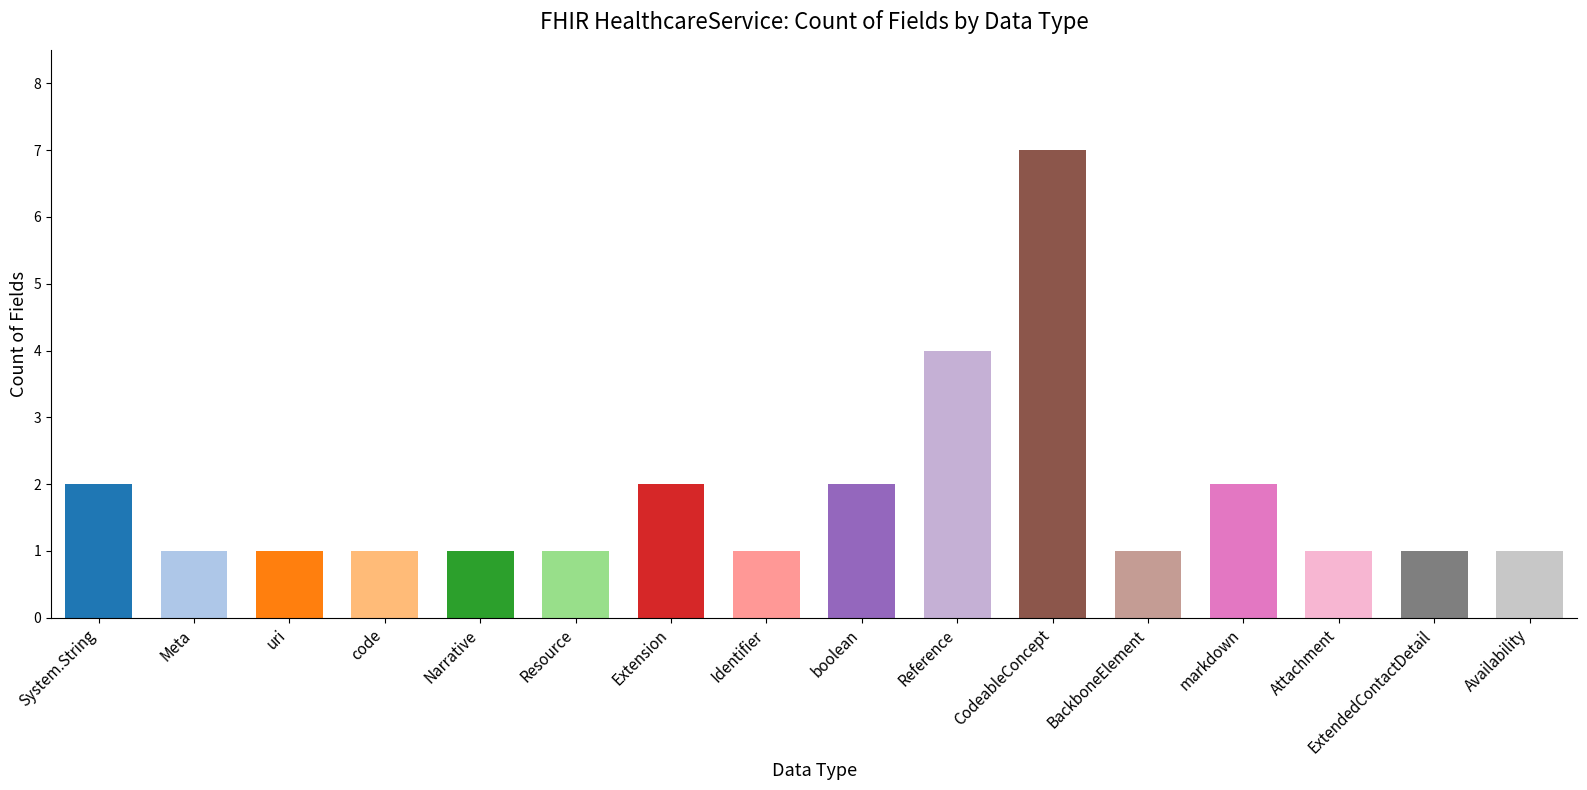

Count the values in the range 1 to 2.

14